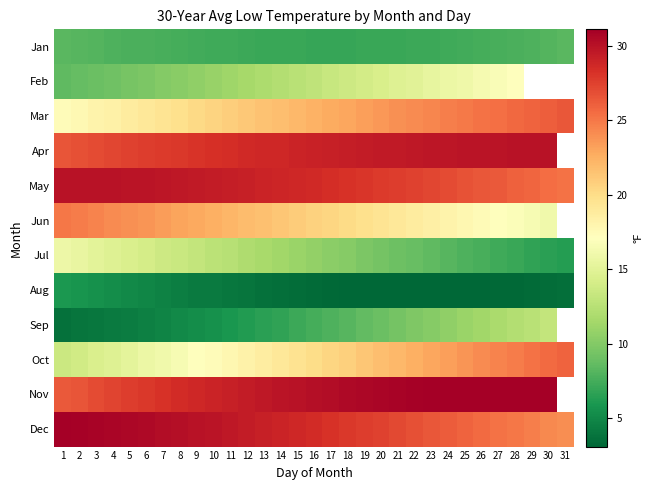

Between 3 and 21, which is larger?

3